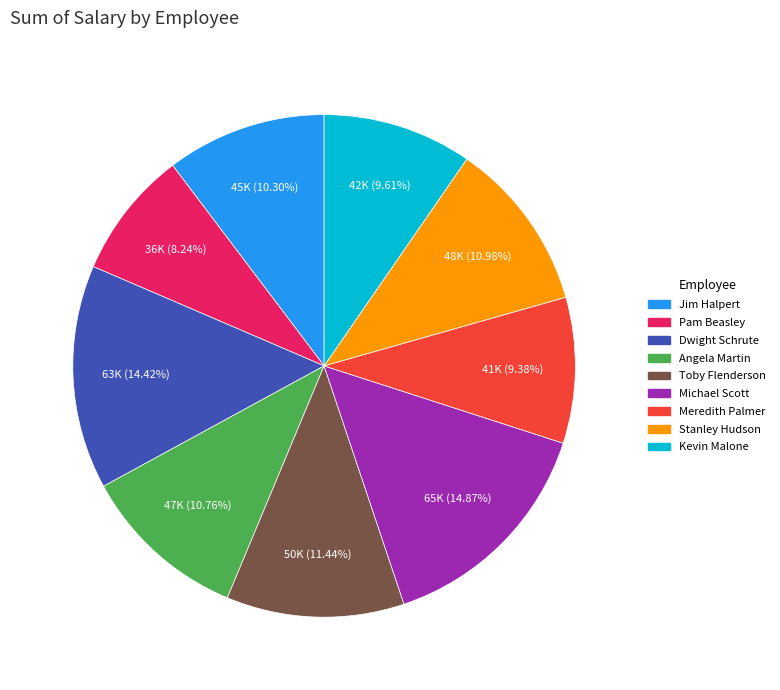

Does Meredith Palmer account for over 50% of the chart?

No